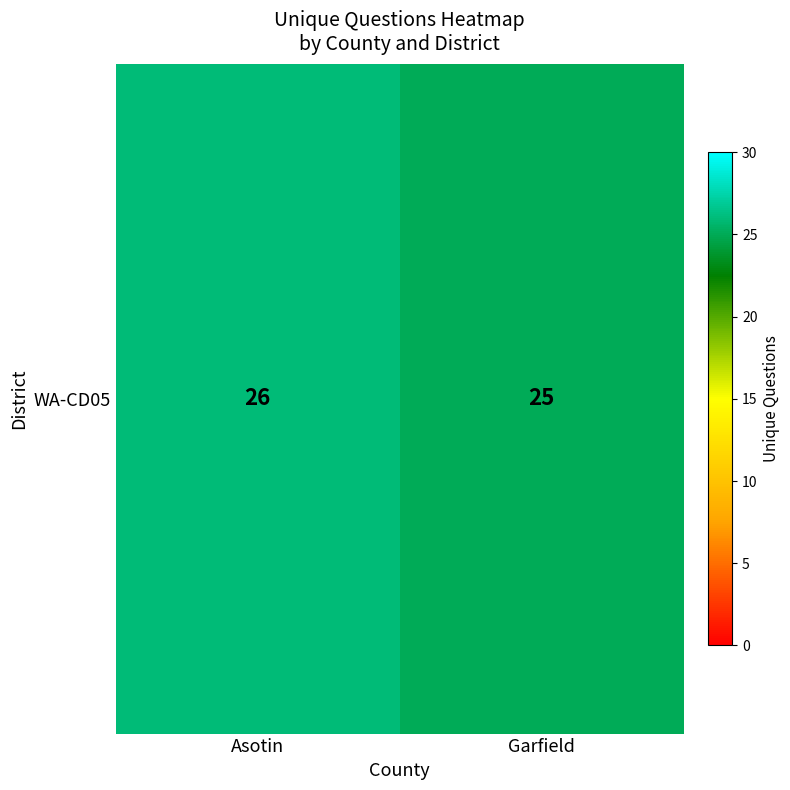

At which category does the chart reach its peak across all series?

Asotin